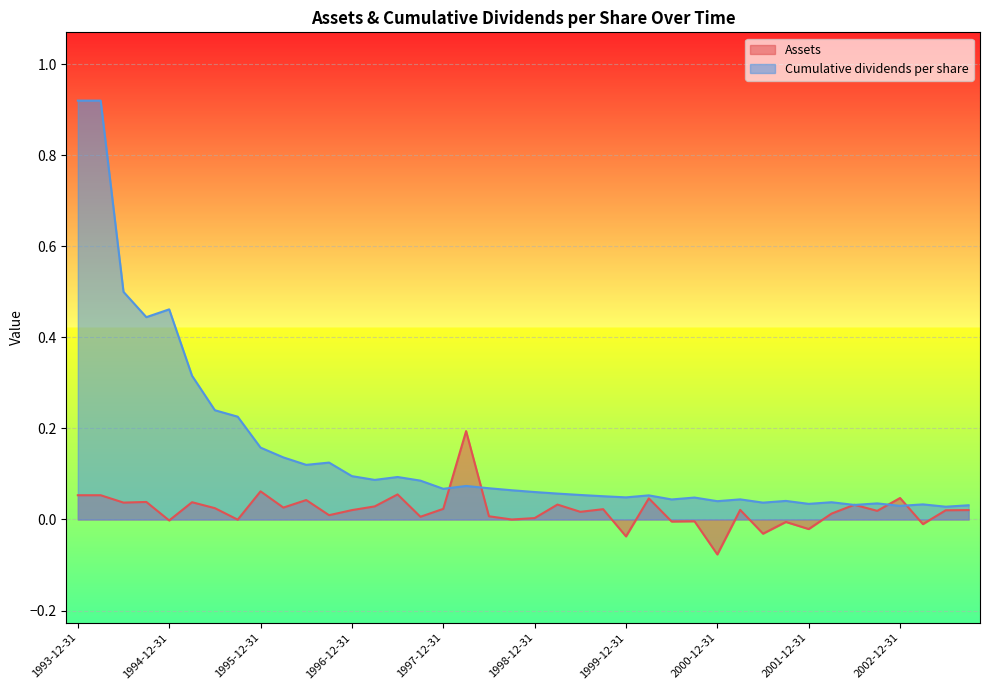

Reading left to right, list all the values displayed in this chart.

Assets: 0.1	0.1	0.0	0.0	-0.0	0.0	0.0	-0.0	0.1	0.0	0.0	0.0	0.0	0.0	0.1	0.0	0.0	0.2	0.0	0.0	0.0	0.0	0.0	0.0	-0.0	0.0	-0.0	-0.0	-0.1	0.0	-0.0	-0.0	-0.0	0.0	0.0	0.0	0.0	-0.0	0.0	0.0
Cumulative dividends per share: 0.9	0.9	0.5	0.4	0.5	0.3	0.2	0.2	0.2	0.1	0.1	0.1	0.1	0.1	0.1	0.1	0.1	0.1	0.1	0.1	0.1	0.1	0.1	0.1	0.0	0.1	0.0	0.0	0.0	0.0	0.0	0.0	0.0	0.0	0.0	0.0	0.0	0.0	0.0	0.0